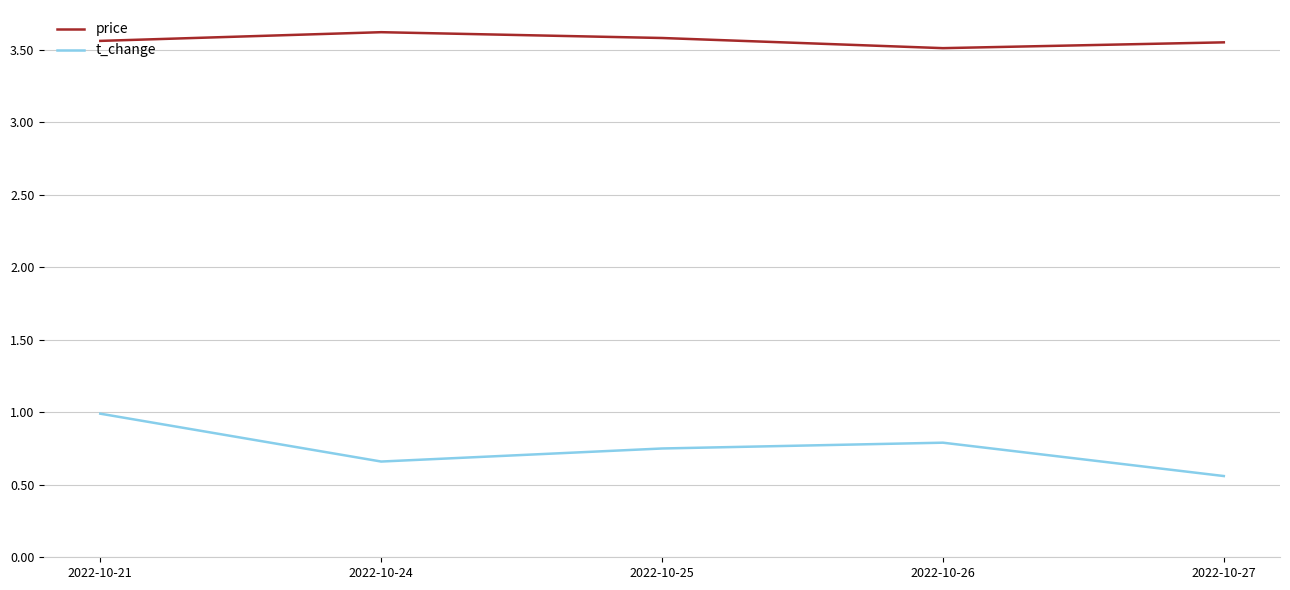

Where is t_change nearest to the value 0?

2022-10-27